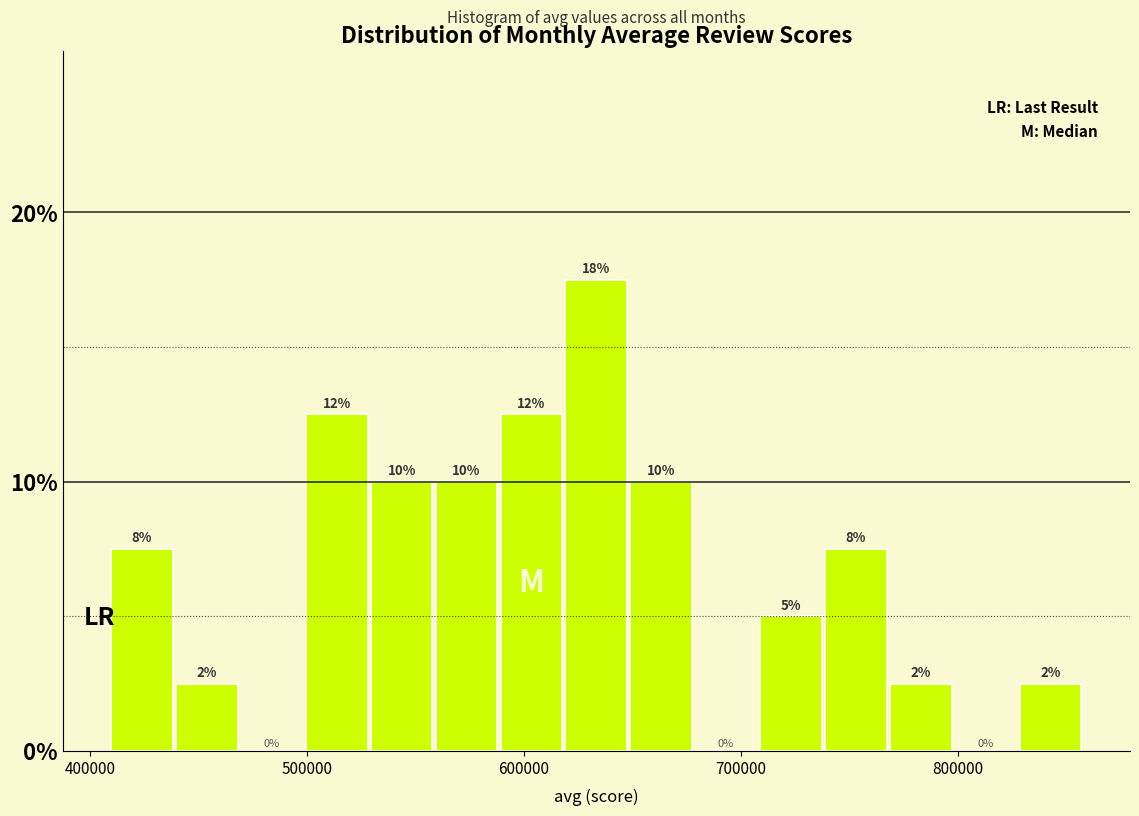

Around what value on the x-axis is the tallest bar? Give the approximate position of its centre, as read against the axis.

630000